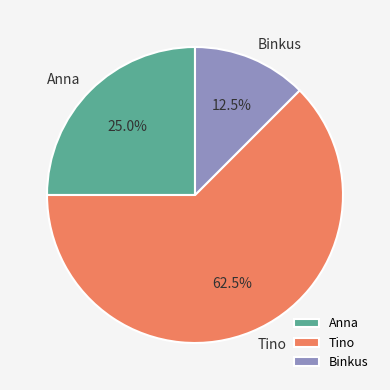

True or false: Tino accounts for 72% of the total.

False